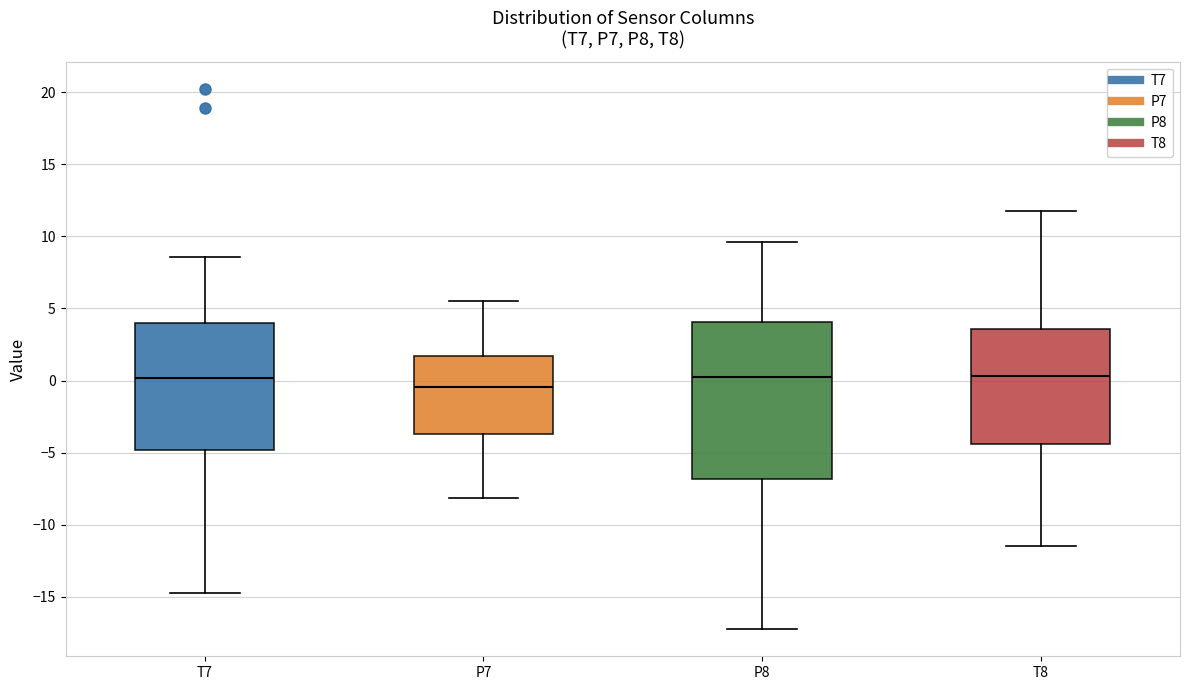

Reading left to right, transcribe this box plot: for each box, give where its median line is, the range the box spans, and where its two whiskers end, as read against the y-axis. The values are not printed on the chart, so give them approximately, as read against the axis.

T7: median 0.0, box -5.0 to 4.0, whiskers -14.5 to 8.5
P7: median -0.5, box -3.5 to 1.5, whiskers -8.0 to 5.5
P8: median 0.0, box -7.0 to 4.0, whiskers -17.0 to 9.5
T8: median 0.5, box -4.5 to 3.5, whiskers -11.5 to 11.5